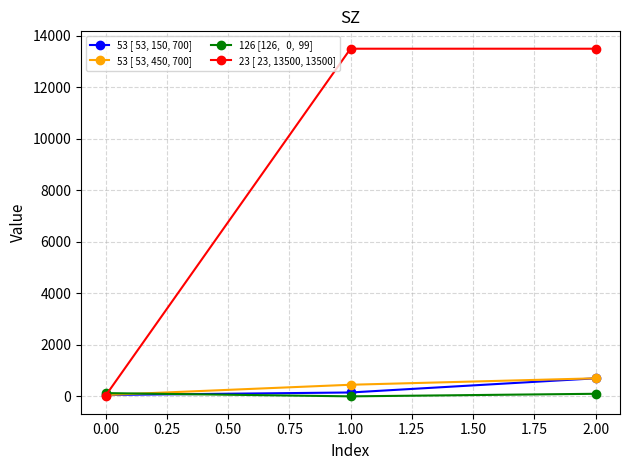

What is the greatest value displayed?

13500